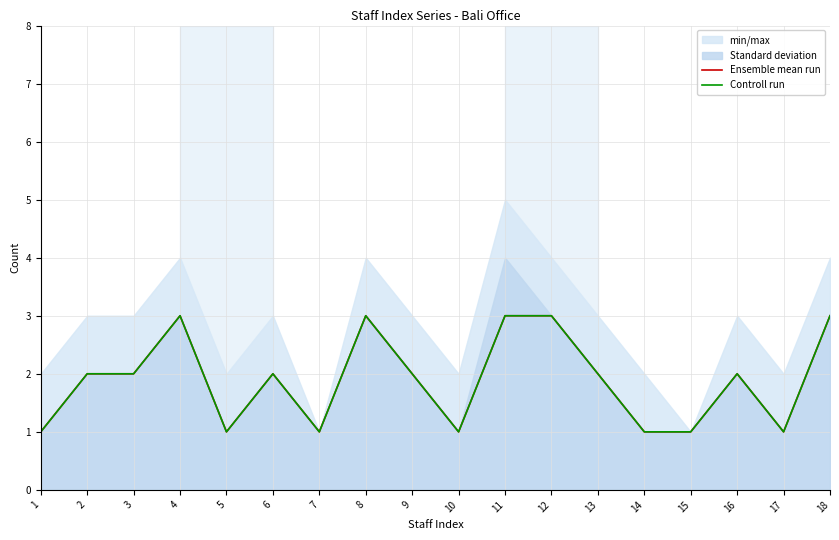

What is the difference between the maximum and minimum values in the Ensemble mean run series?

2